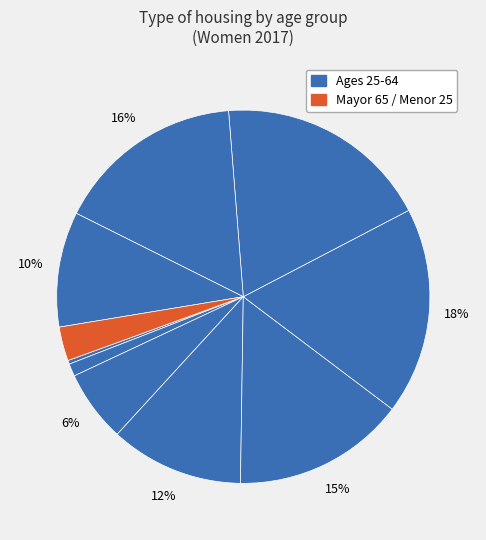

How many segments does this pie chart have?

10